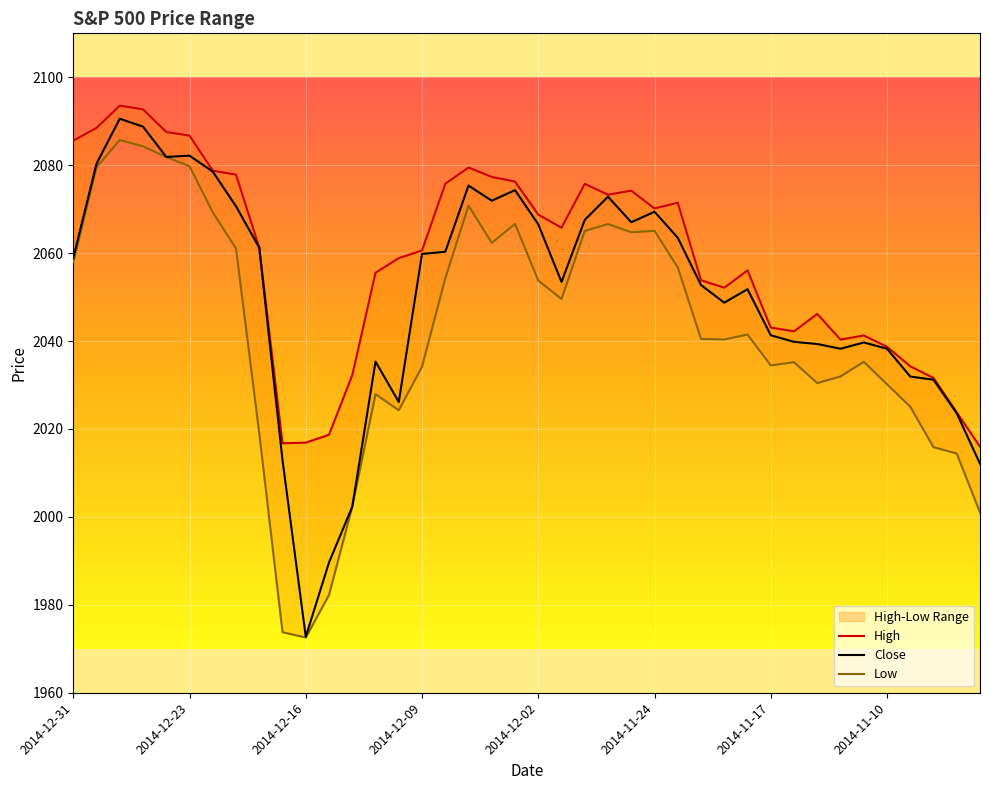

Which series has the widest spread of values?

Close